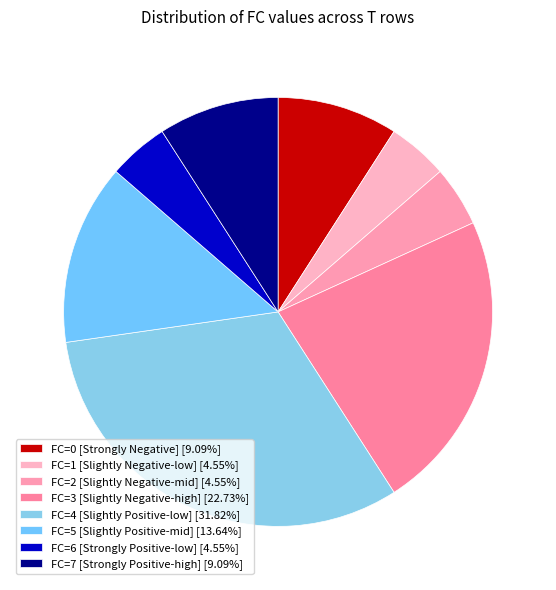

What percentage do FC=3 and FC=4 together represent?

54.5%